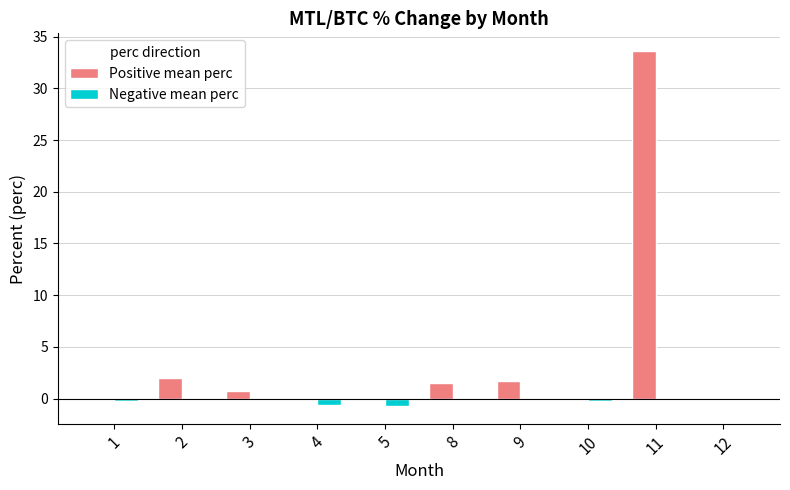

Which series has the largest total across all categories?

Positive mean perc